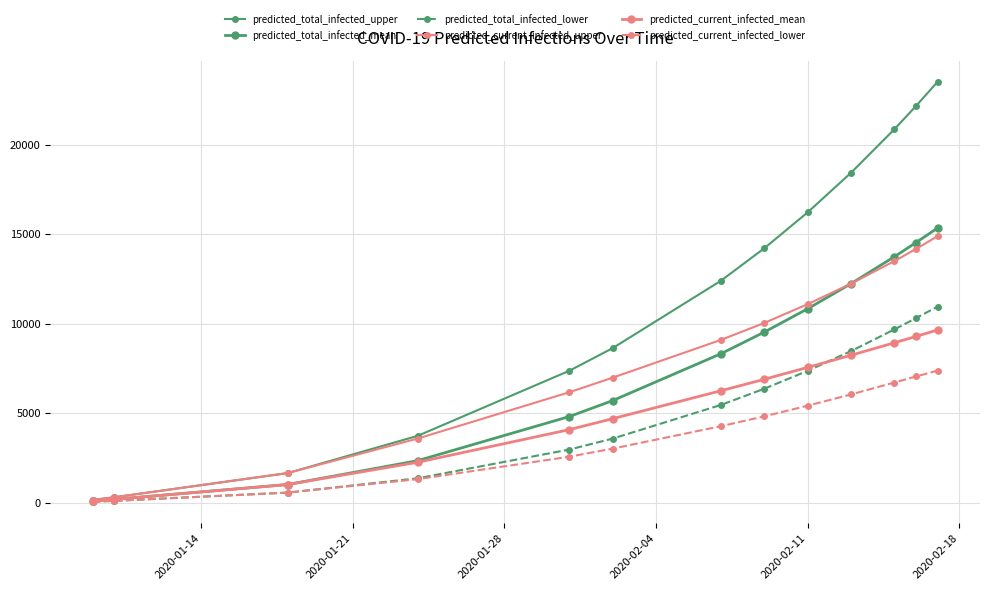

How many data points does each series have?

13